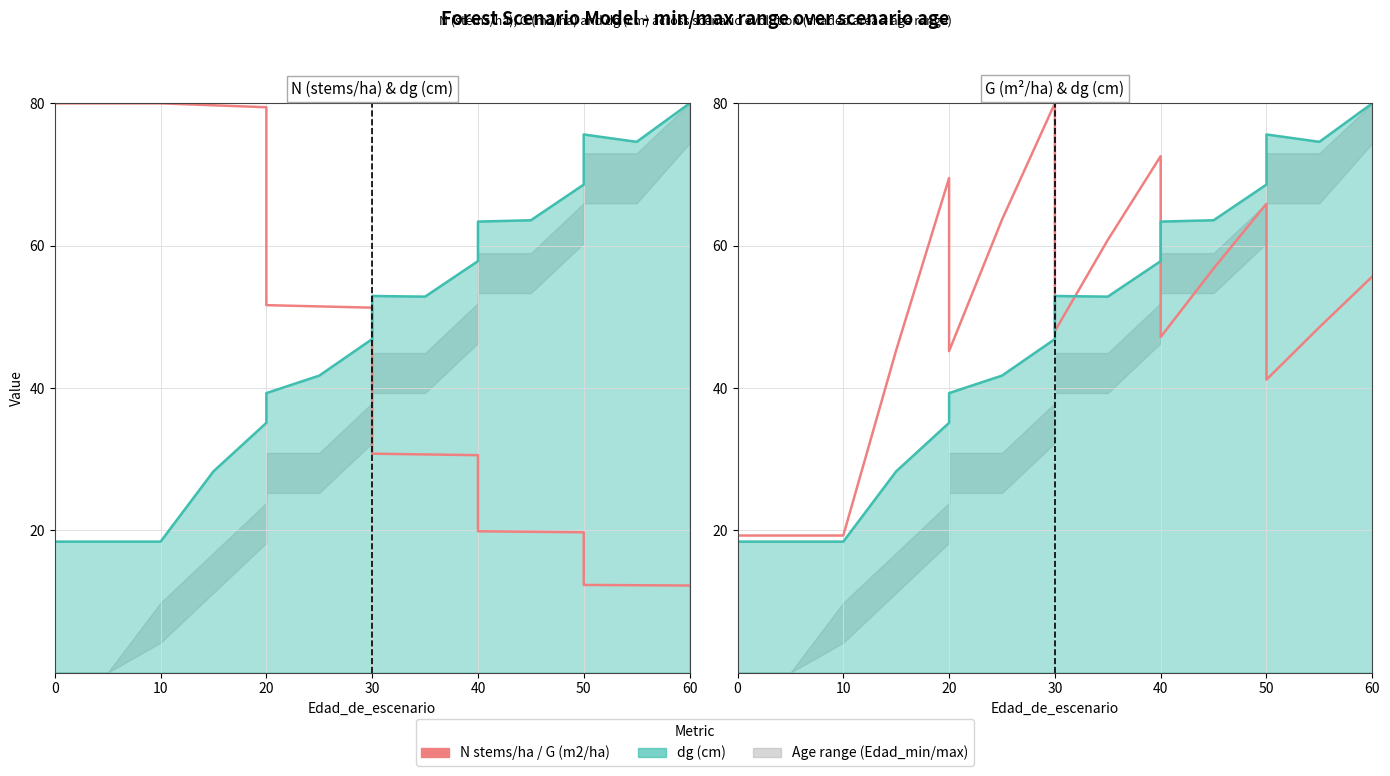

What is the total value across all series at 60?

115.1